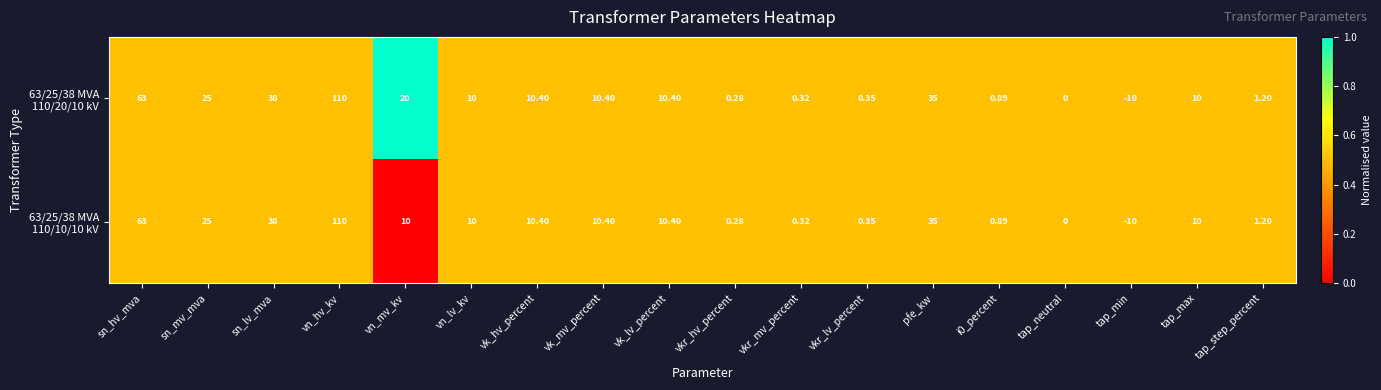

At which category is the sum across all series the highest?

vn_hv_kv